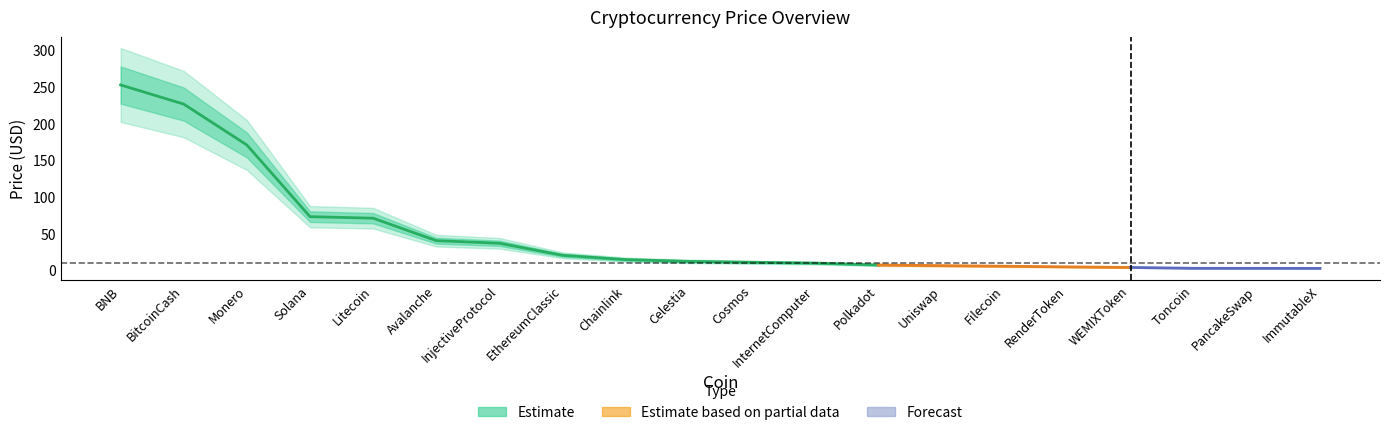

True or false: Price_upper has more than 1 points higher than both neighbors.

False